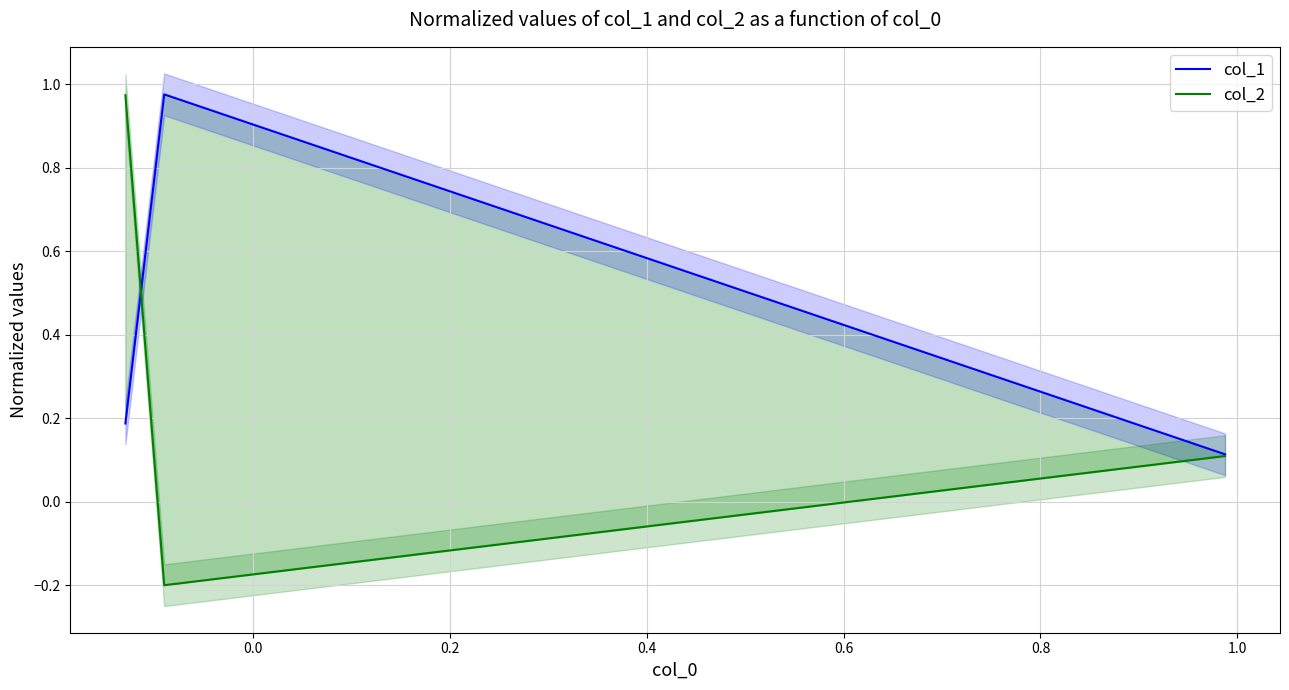

The col_2 series shows 0.2 at −0.2. True or false?

False